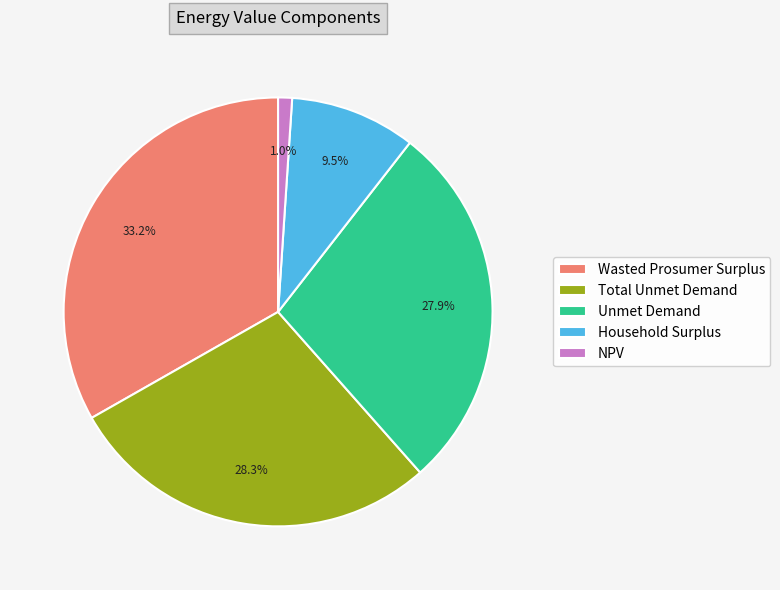

Is Total Unmet Demand the majority of the pie?

No